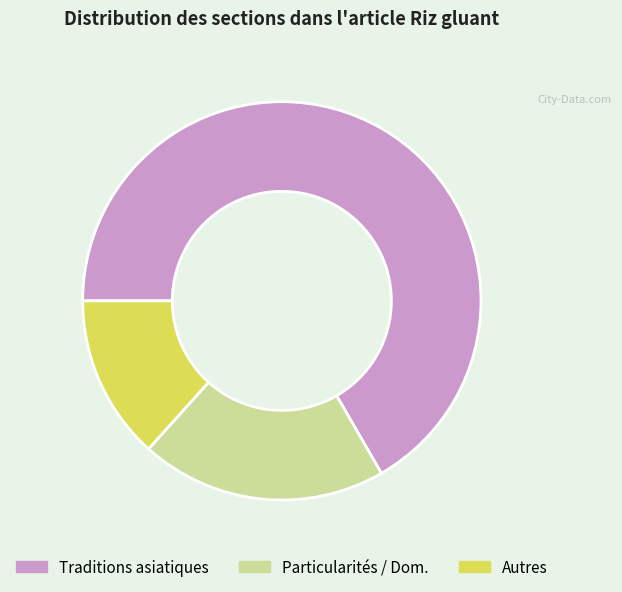

Combined, do Autres and Traditions asiatiques account for over 50%?

Yes